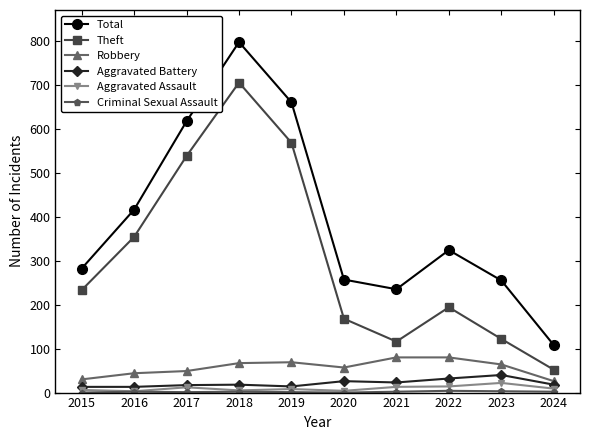

True or false: Total and Robbery cross at least once.

False